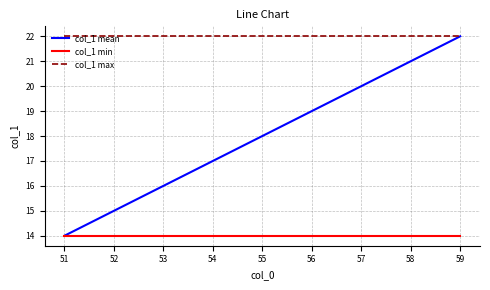

Which category has the lowest value in the col_1 mean series?

51